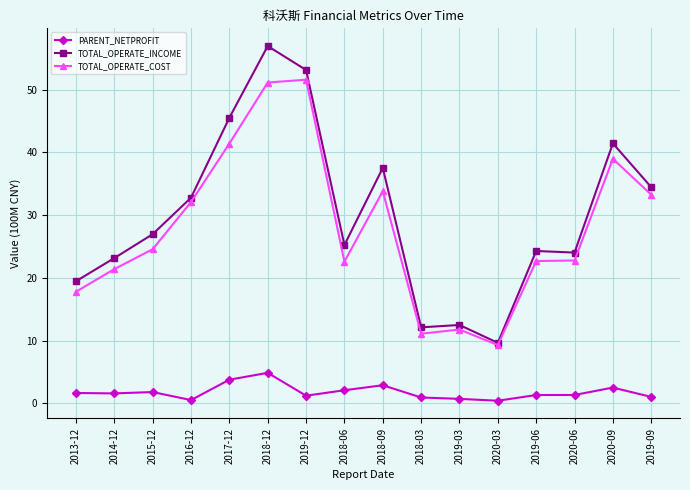

At which label does TOTAL_OPERATE_INCOME reach its minimum?

2020-03